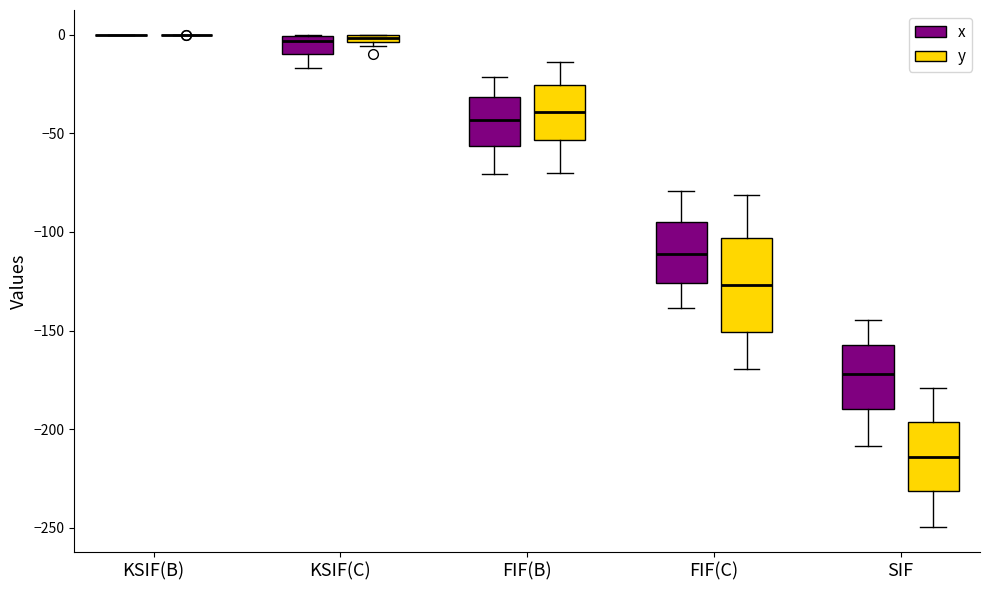

Where is the upper edge of the box for FIF(C) (y) on the y-axis? The values are not printed on the chart, so give them approximately, as read against the axis.

-105